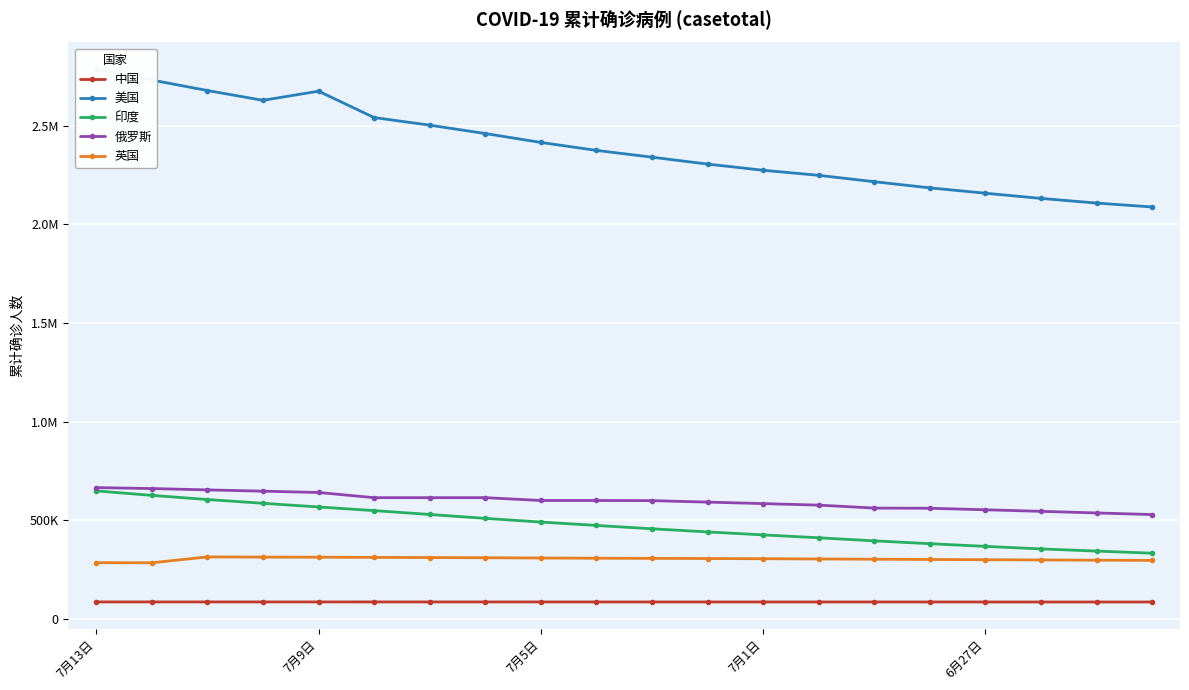

True or false: 俄罗斯 and 中国 cross at least once.

False